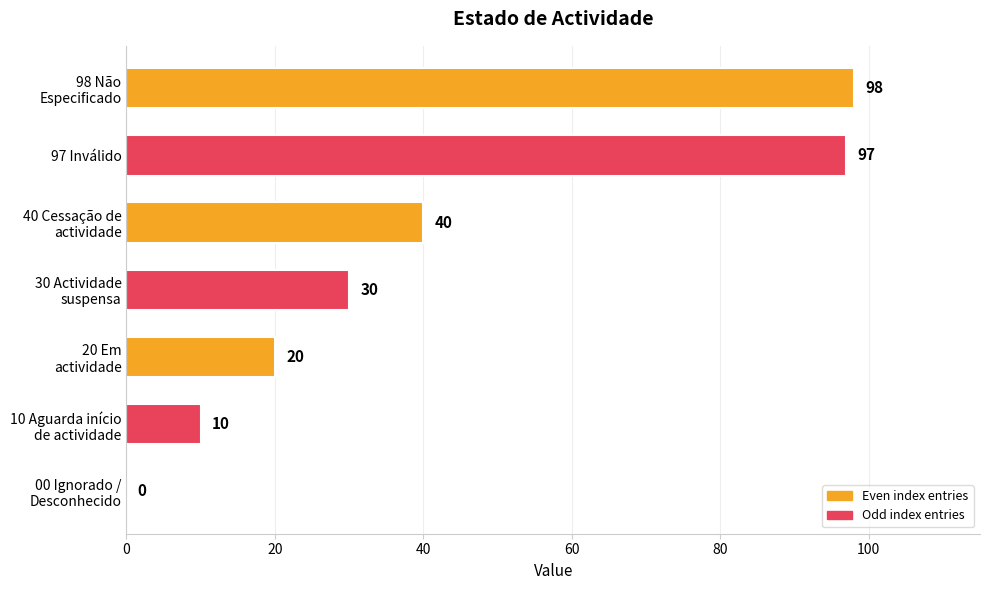

How many series are shown in this chart?

1